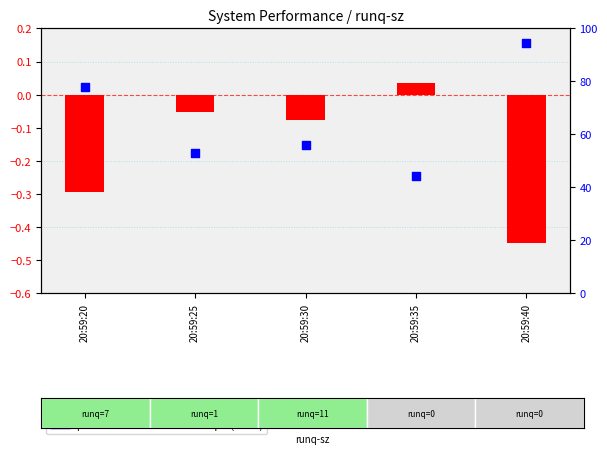

At how many categories does at least one series exceed 31?

5